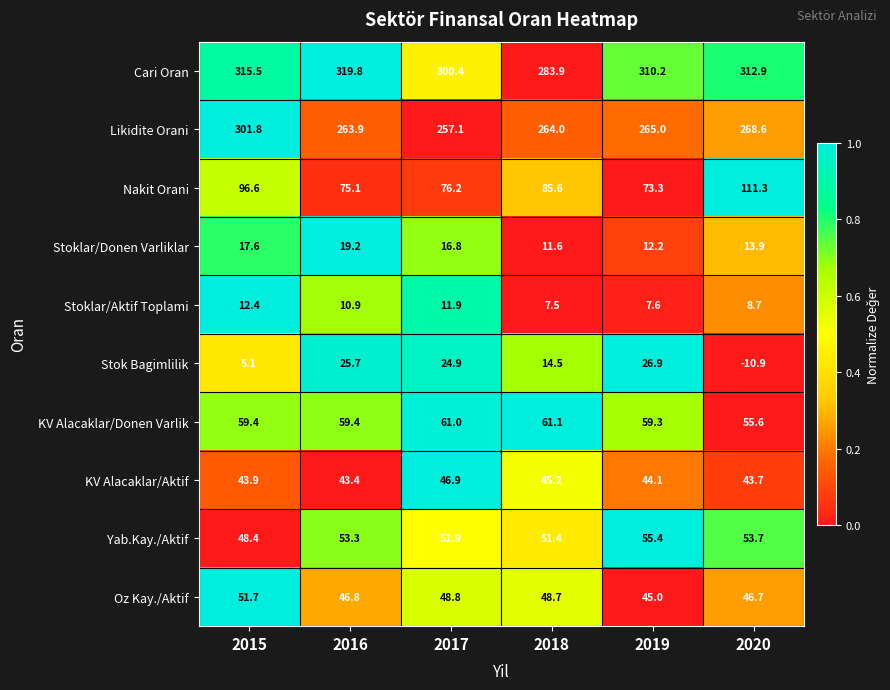

What is the sum of all Nakit Orani values?

518.1